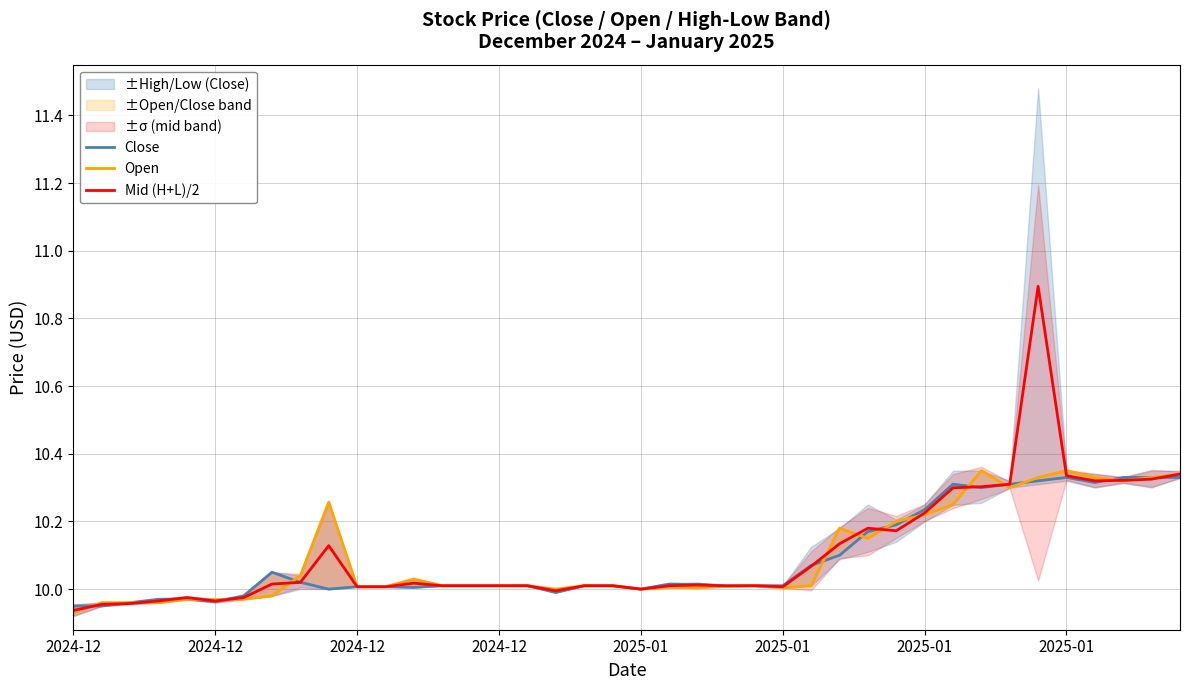

How many data points in Close are above 10?

30